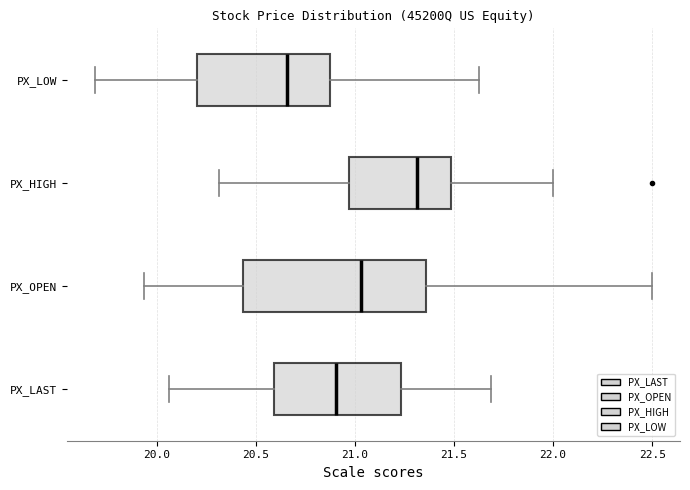

Which box has the furthest to the left median line?

PX_LOW